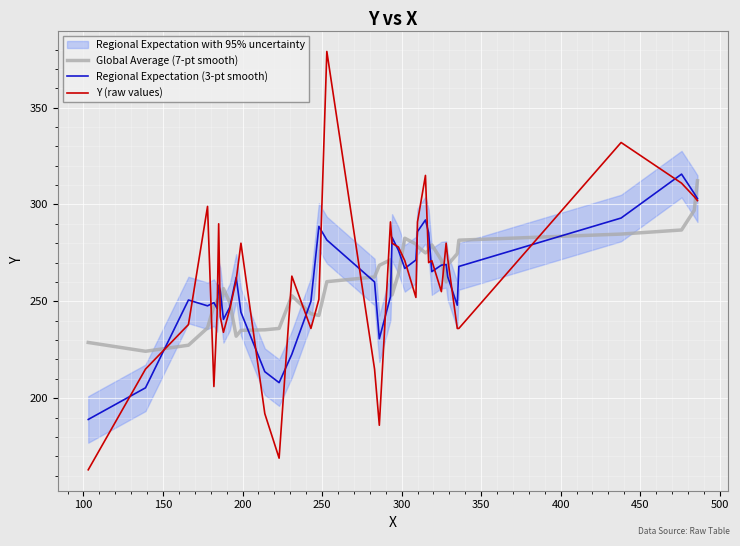

Reading left to right, extract all data points from this chart.

Global Average (7-pt smooth): 228.8	224.2	227.3	236.3	247.6	250.3	251.4	246.0	256.6	249.3	232.0	235.0	235.3	236.0	252.9	243.6	242.7	260.1	262.6	268.6	271.4	253.3	264.1	282.6	279.6	278.3	275.0	276.3	279.1	271.3	260.0	268.9	274.6	281.6	284.7	286.8	297.0	312.2
Regional Expectation (3-pt smooth): 189.0	205.3	250.7	247.7	249.3	246.3	258.3	255.3	240.7	247.0	262.3	244.3	213.7	208.0	222.7	250.0	288.7	281.7	260.0	230.7	252.3	283.0	276.3	267.0	271.3	286.0	292.0	285.3	265.3	268.7	269.0	262.7	248.0	268.0	293.0	315.7	305.7	303.0
Y (raw values): 163.0	215.0	238.0	299.0	206.0	243.0	290.0	242.0	234.0	246.0	261.0	280.0	192.0	169.0	263.0	236.0	251.0	379.0	215.0	186.0	291.0	280.0	278.0	271.0	252.0	291.0	315.0	270.0	271.0	255.0	280.0	272.0	236.0	236.0	332.0	311.0	304.0	302.0